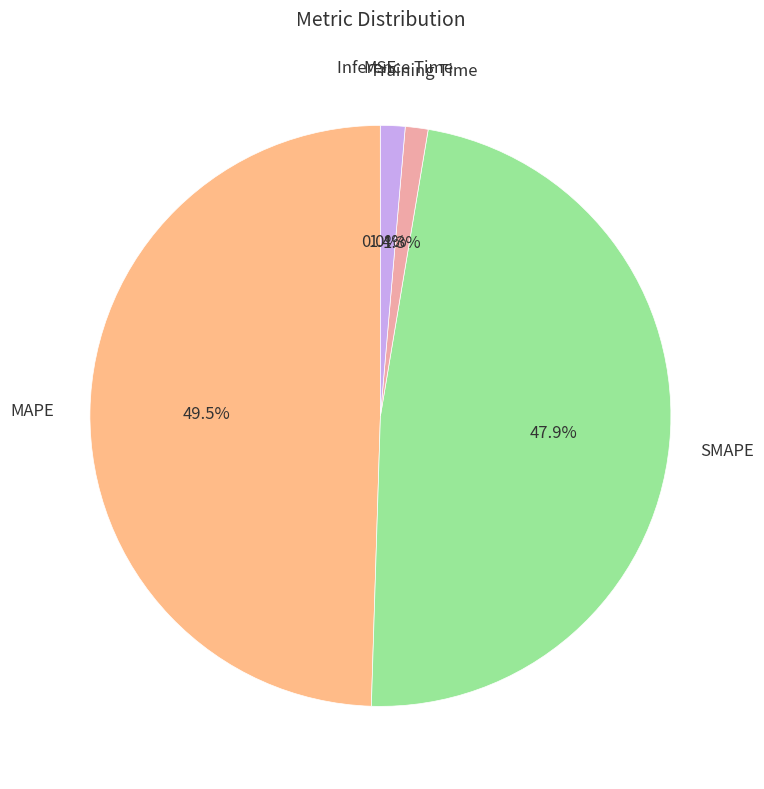

Does any single category account for the majority?

No